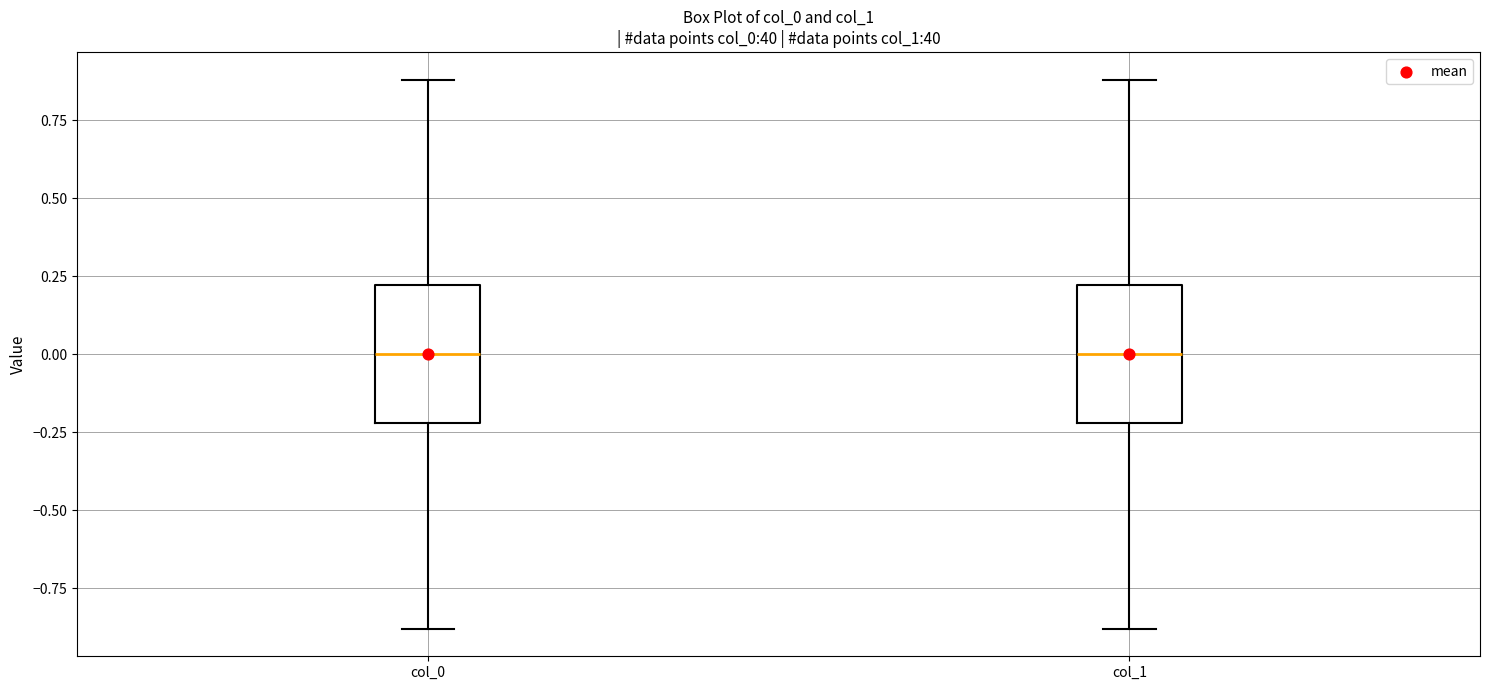

Where does the upper whisker of the box for col_1 end on the y-axis? The values are not printed on the chart, so give them approximately, as read against the axis.

0.9